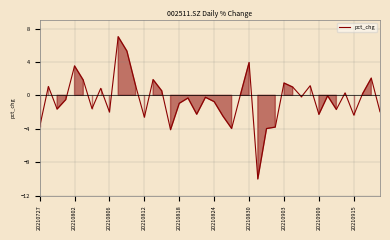

What is the minimum value shown in the chart?

-10.0